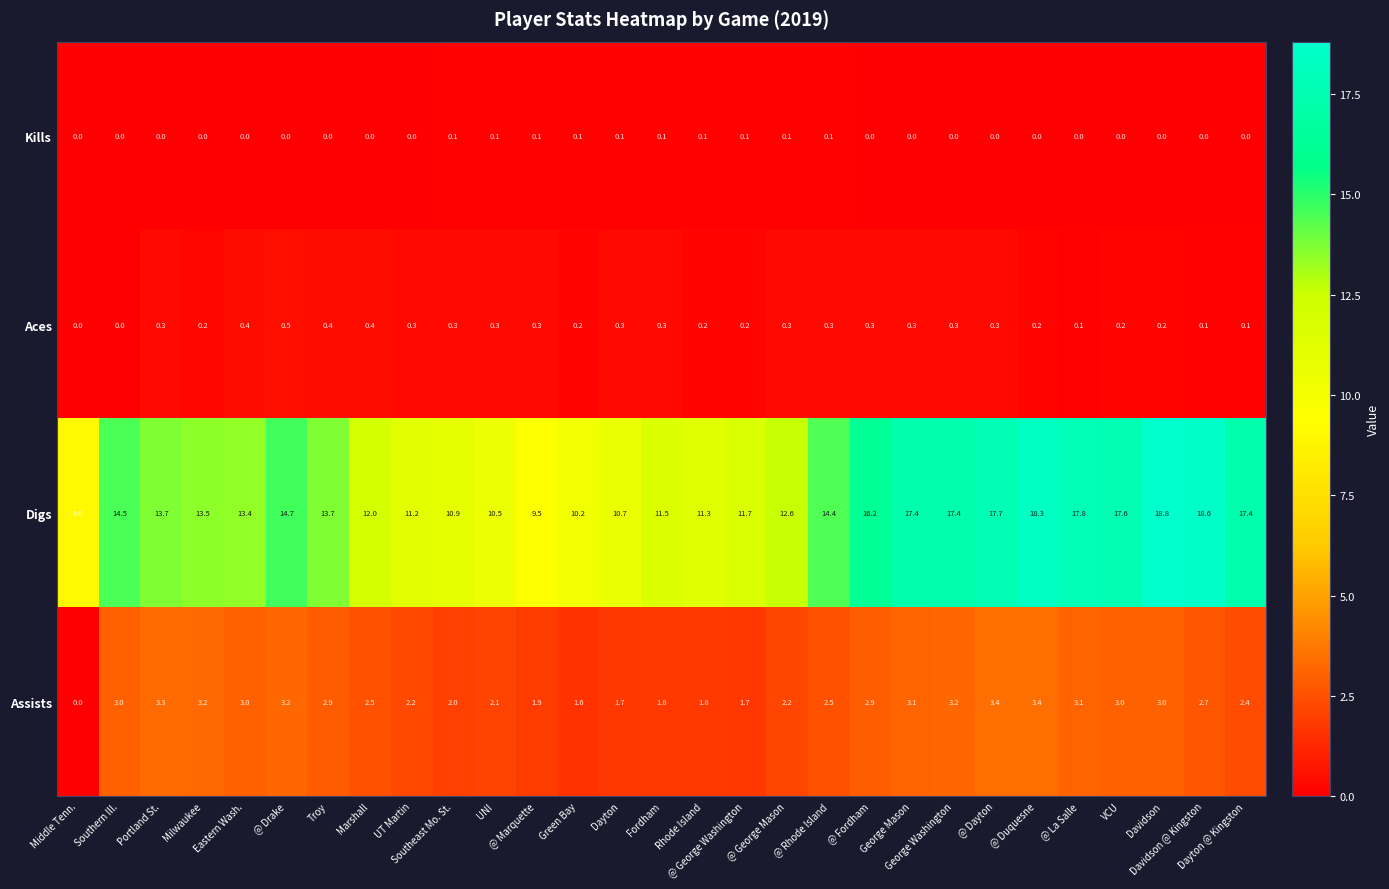

What is the average value of the Assists series?

2.5